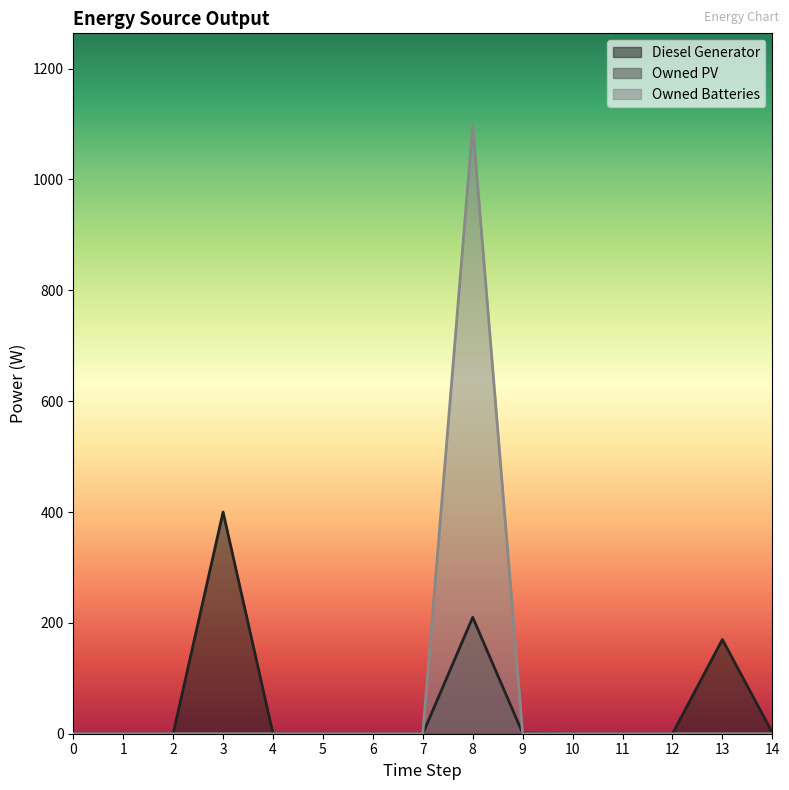

Which category has the highest value in the Owned Batteries series?

8